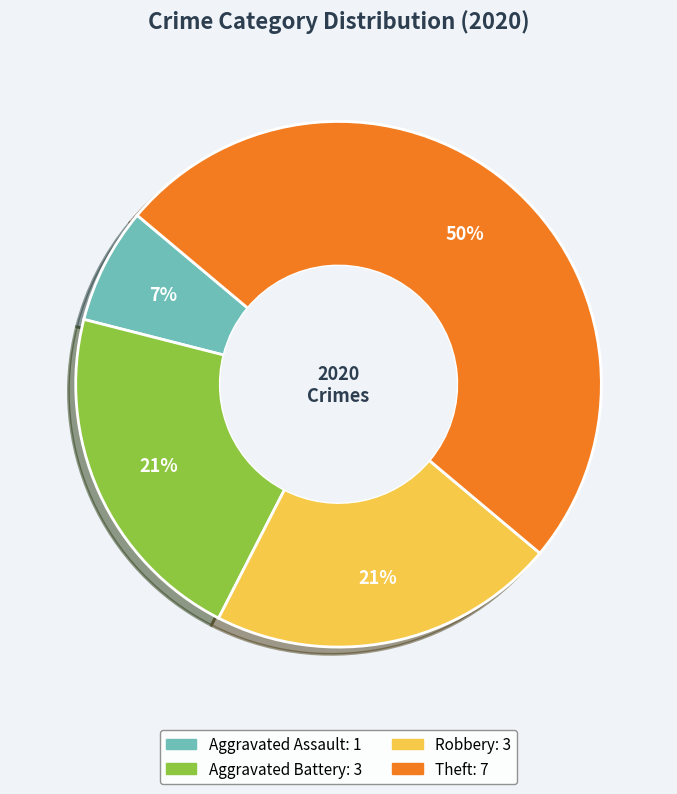

Combined, do Aggravated Battery and Aggravated Assault account for over 50%?

No